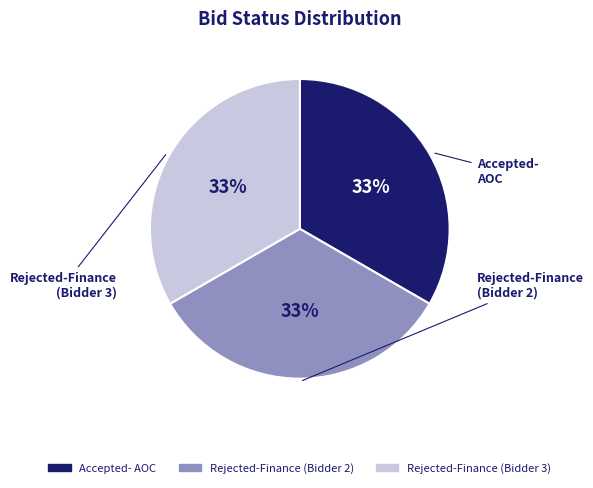

Does any single category account for the majority?

No